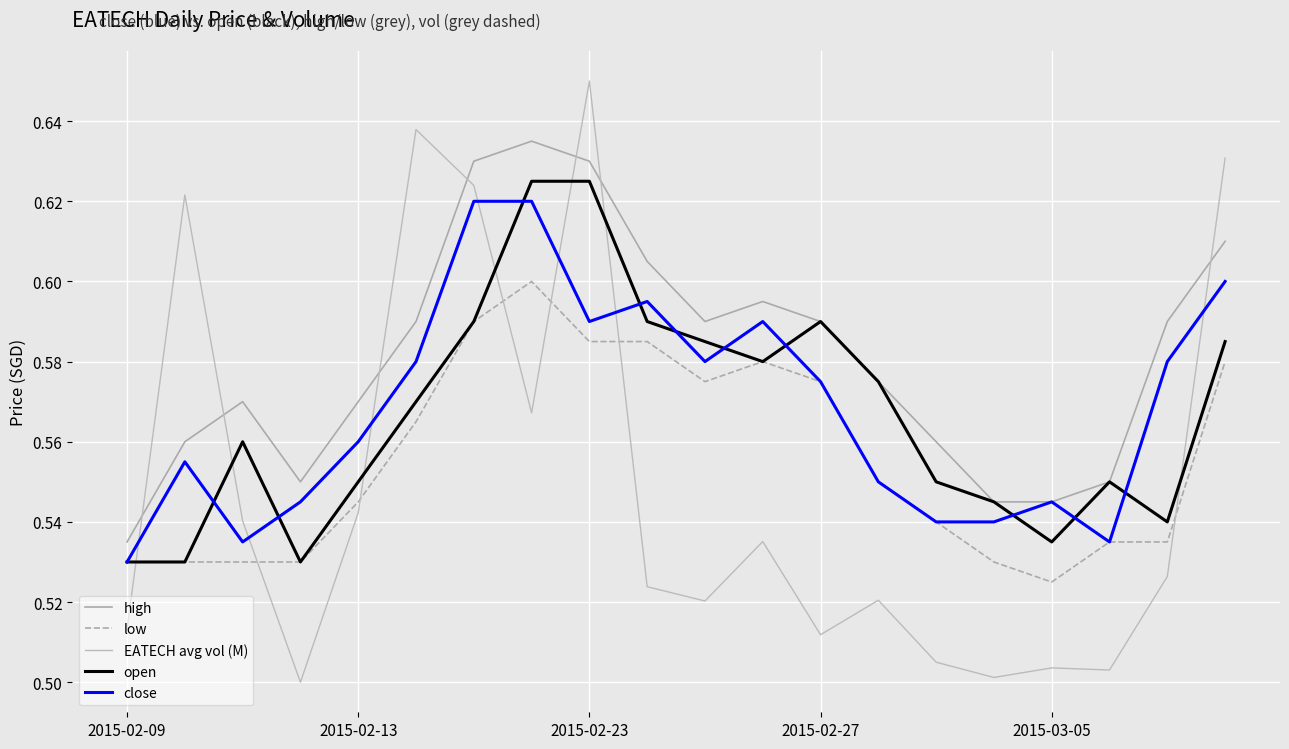

Does the chart have visible grid lines?

Yes